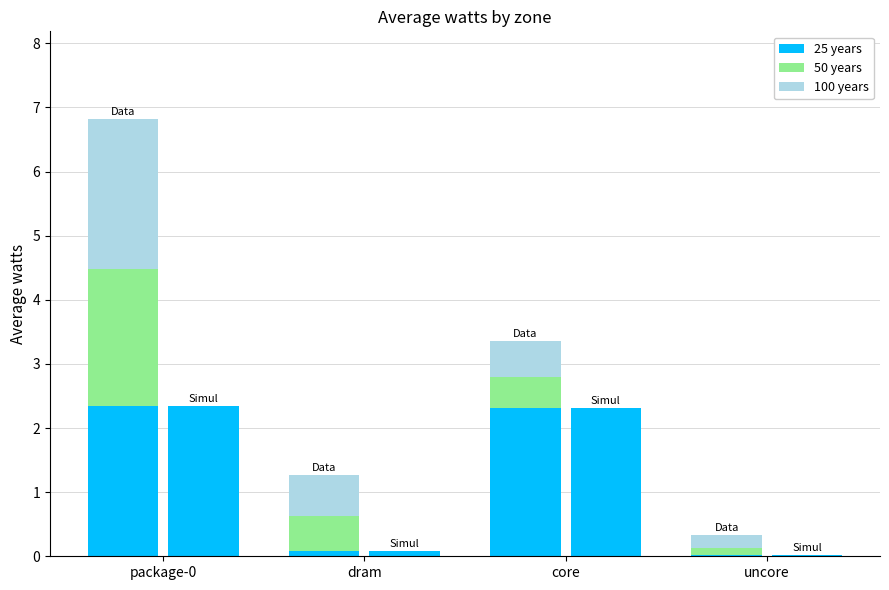

Where is 100 years nearest to the value 1?

dram